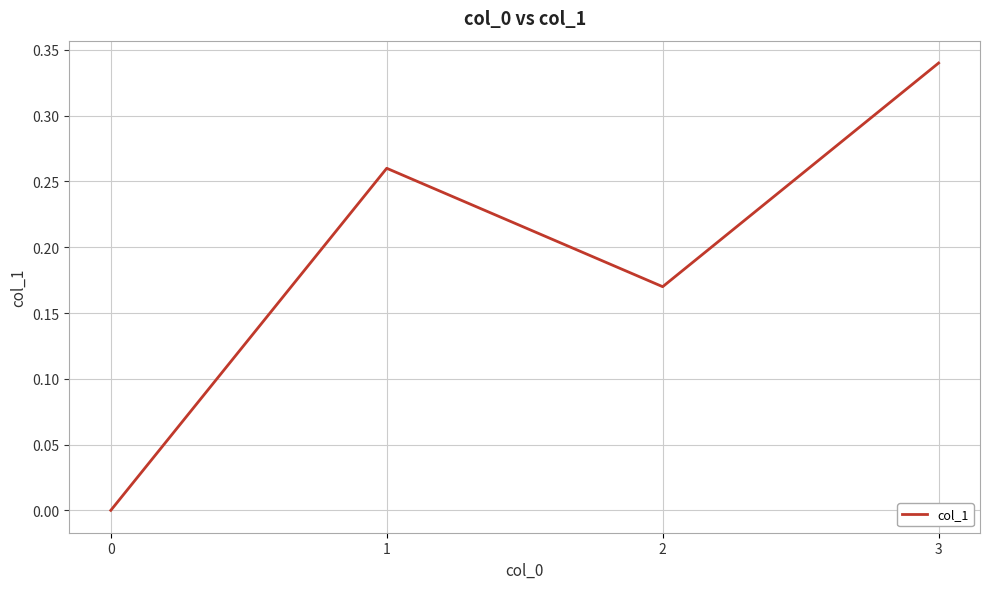

How many interior local valleys (lower than both neighbors) does the data have?

1